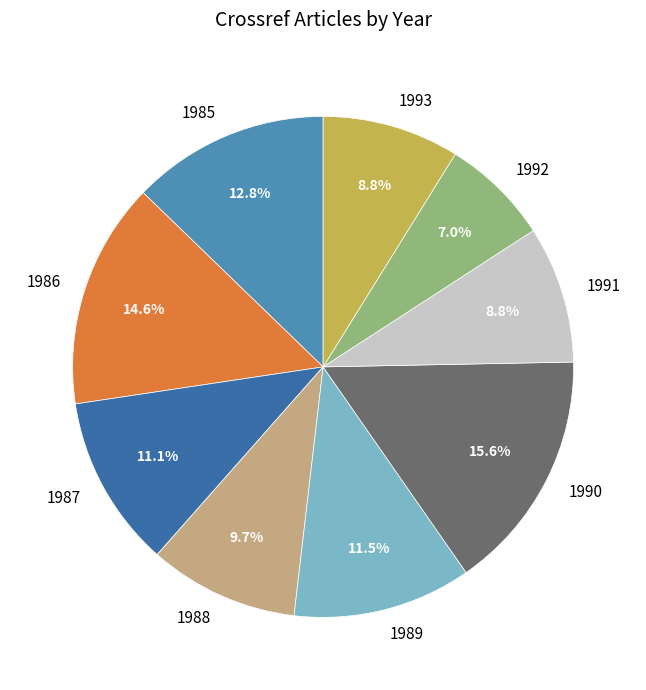

What is the ratio of the value at 1988 to the value at 1990?

0.6